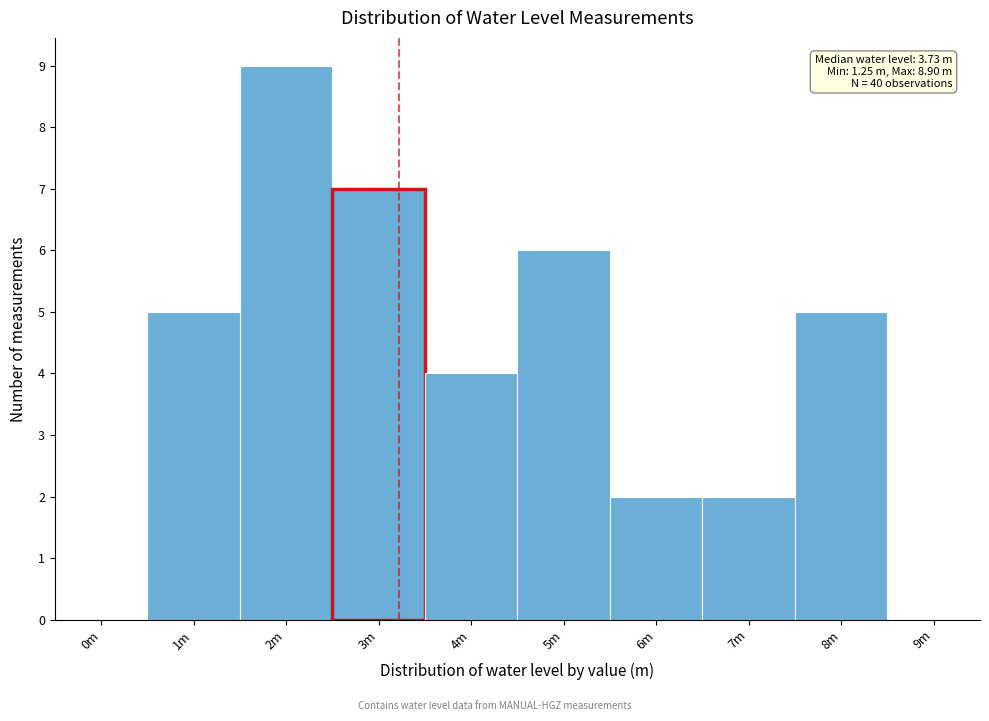

Reading right to left, what are all the values shown in this chart?

9m=0	8m=5	7m=2	6m=2	5m=6	4m=4	3m=7	2m=9	1m=5	0m=0